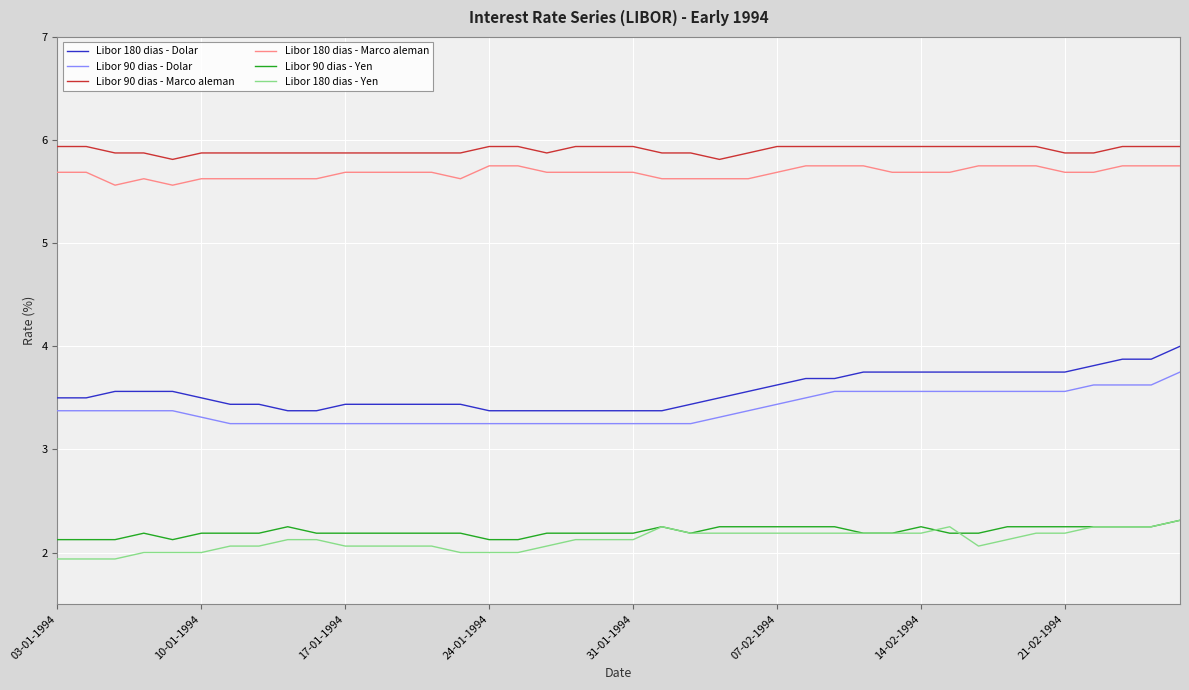

What is the maximum value for Libor 180 dias - Marco aleman?

5.8